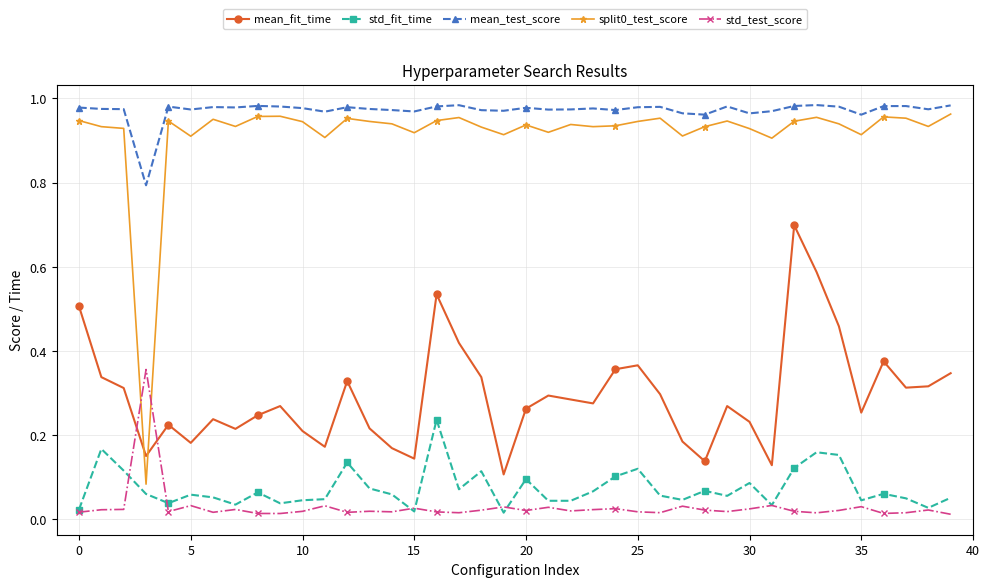

How many mean_fit_time values are between 0 and 1?

40